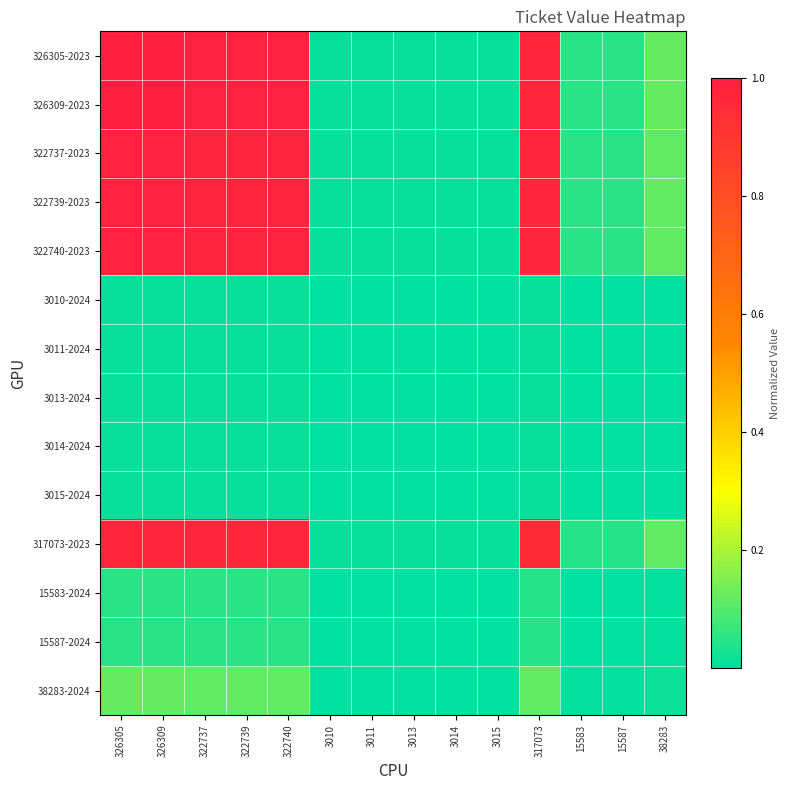

What is the spread (max minus min) of values at 322740?

1.0